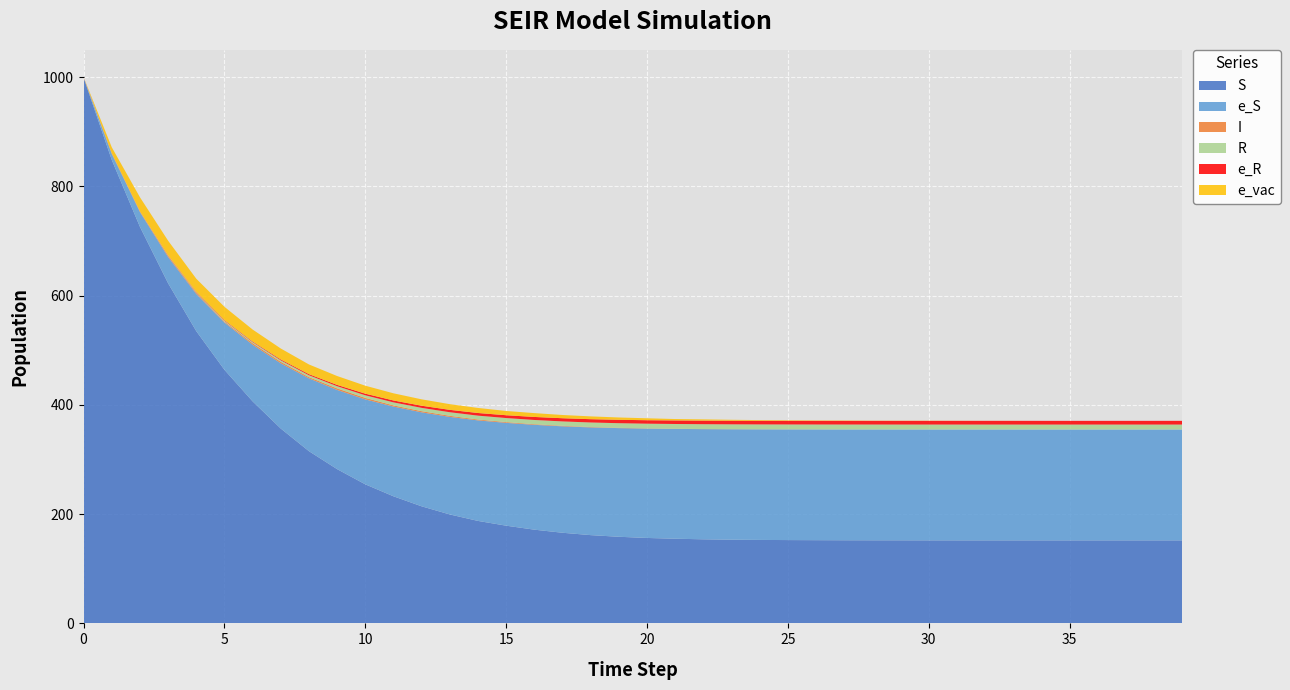

Reading left to right, transcribe all the data shown in this chart.

S: 999.0	848.4	725.9	622.6	535.0	464.2	406.5	356.7	315.3	282.4	254.6	232.7	214.3	199.4	187.6	178.9	171.6	165.9	161.6	158.6	156.4	155.0	153.9	153.2	152.8	152.5	152.3	152.2	152.1	152.1	152.0	152.0	152.0	152.0	152.0	152.0	152.0	152.0	152.0	152.0
e_S: 0.0	10.9	27.0	48.2	68.3	86.7	103.6	119.4	133.3	145.0	155.5	164.3	172.0	178.6	184.0	188.2	191.9	194.8	197.2	198.9	200.2	201.0	201.7	202.1	202.4	202.6	202.7	202.8	202.9	202.9	203.0	203.0	203.0	203.0	203.0	203.0	203.0	203.0	203.0	203.0
I: 1.0	0.8	0.6	2.1	2.0	1.6	2.8	2.8	2.3	2.8	2.7	2.2	2.1	2.0	1.6	1.4	1.1	0.9	0.7	0.5	0.4	0.3	0.2	0.2	0.1	0.1	0.1	0.0	0.0	0.0	0.0	0.0	0.0	0.0	0.0	0.0	0.0	0.0	0.0	0.0
R: 0.0	0.2	0.4	0.6	1.0	1.6	2.0	2.7	3.5	4.0	4.8	5.5	6.1	6.5	7.1	7.4	7.8	8.1	8.3	8.5	8.6	8.7	8.8	8.8	8.9	8.9	8.9	9.0	9.0	9.0	9.0	9.0	9.0	9.0	9.0	9.0	9.0	9.0	9.0	9.0
e_R: 0.0	0.4	0.5	0.5	0.7	1.0	1.1	1.5	1.9	2.3	2.9	3.5	3.9	4.4	4.8	5.1	5.5	5.8	6.0	6.2	6.3	6.5	6.5	6.6	6.7	6.7	6.7	6.7	6.7	6.7	6.8	6.8	6.8	6.8	6.8	6.8	6.8	6.8	6.8	6.8
e_vac: 0.0	10.9	25.7	26.6	23.9	24.5	22.0	20.1	17.8	16.3	14.6	13.1	11.7	10.4	9.3	7.8	7.0	5.9	5.1	4.3	3.6	2.6	2.3	1.8	1.3	1.0	0.8	0.7	0.4	0.3	0.3	0.2	0.1	0.1	0.0	0.0	0.0	0.0	0.0	0.1